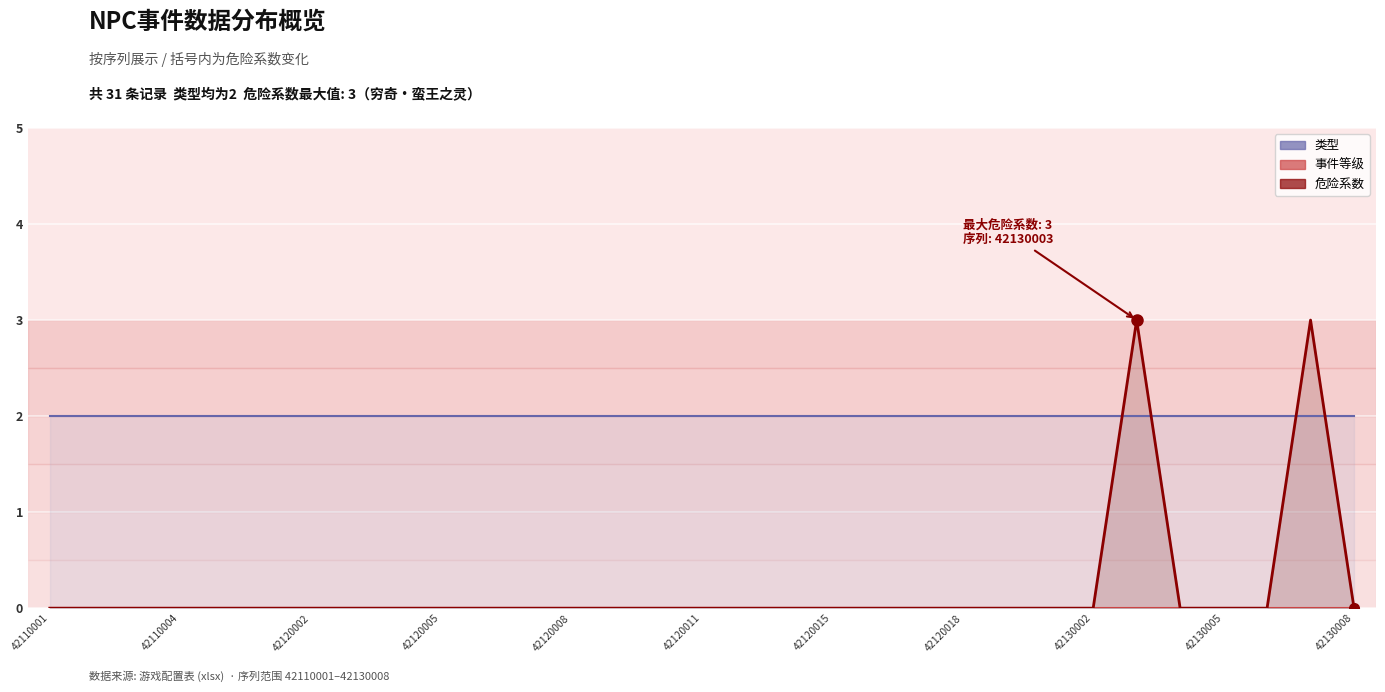

What are all the series names shown in the legend?

类型, 事件等级, 危险系数